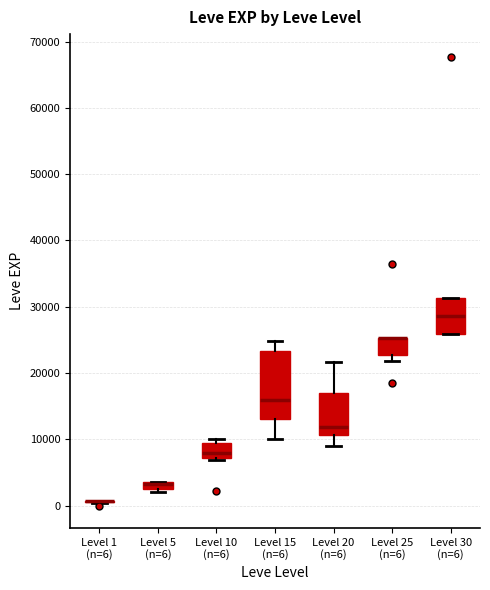

Which box is the tallest, from its lower edge to its upper edge?

Level 15 (n=6)